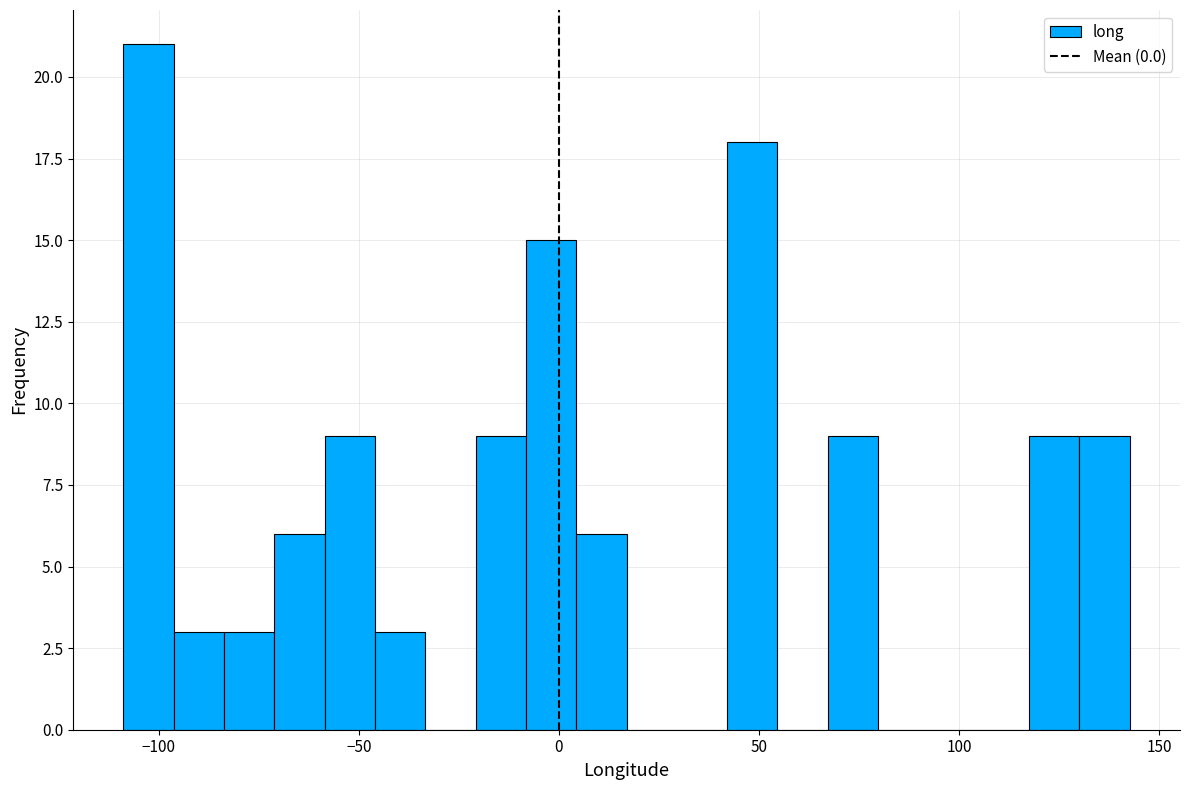

Read against the x-axis, roughly where is the centre of the tallest bar?

-105